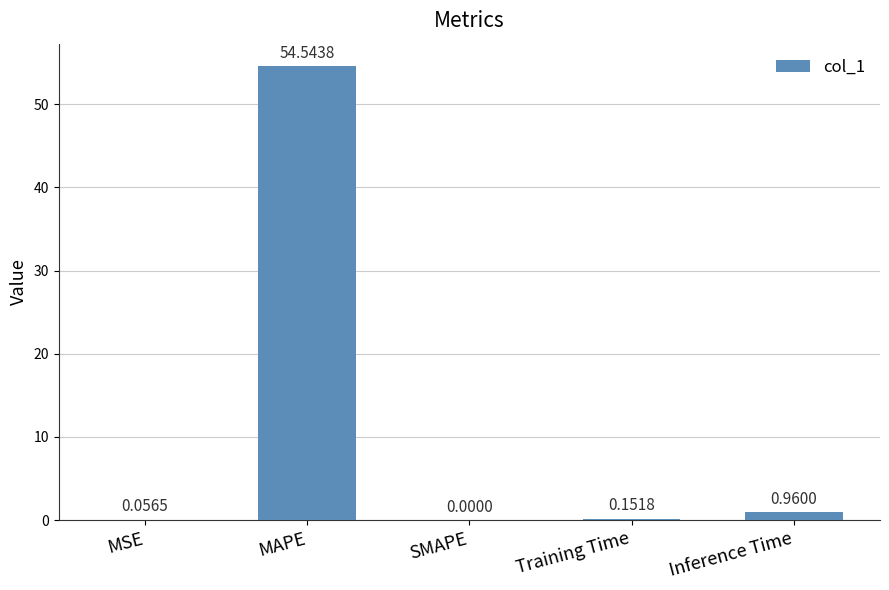

Which has a higher value, MAPE or MSE?

MAPE